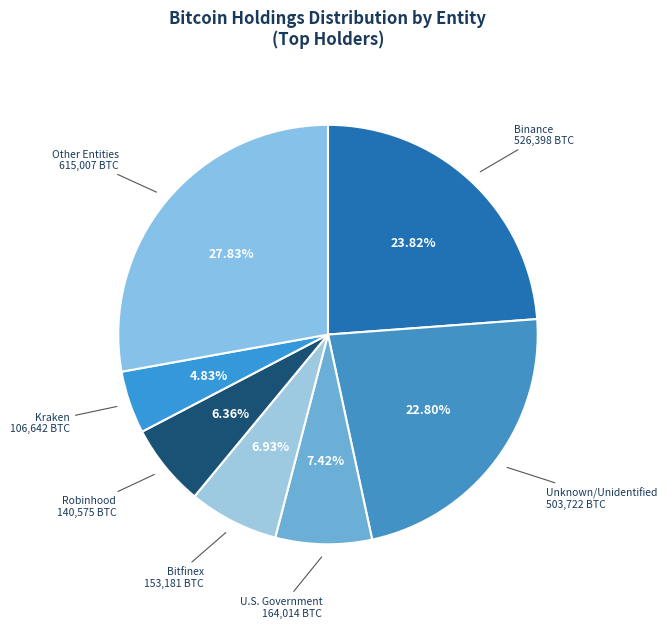

Count the number of slices in the pie.

7